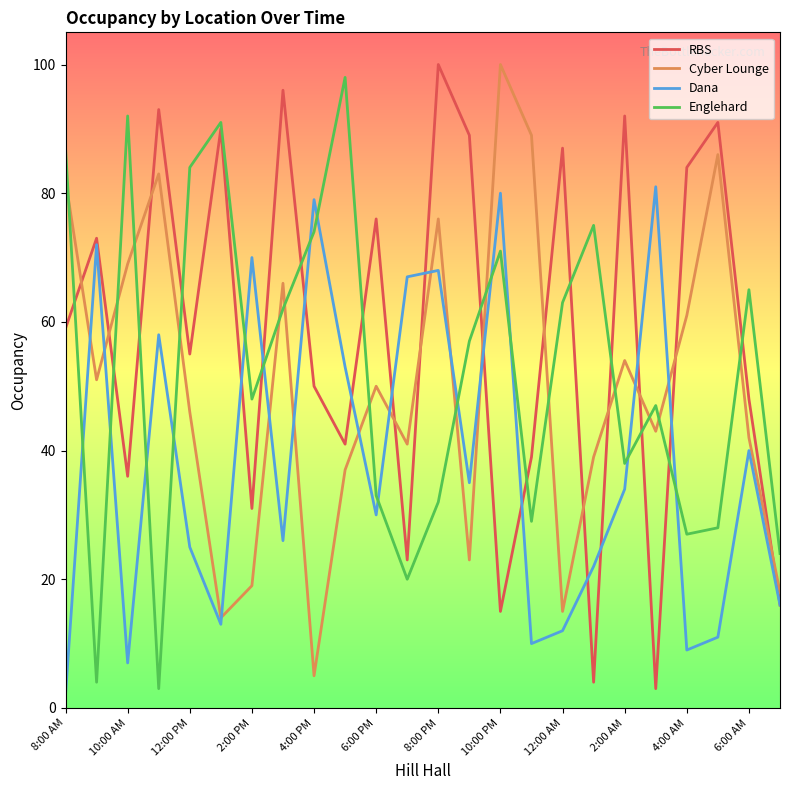

What is the highest value of the Cyber Lounge series?

100